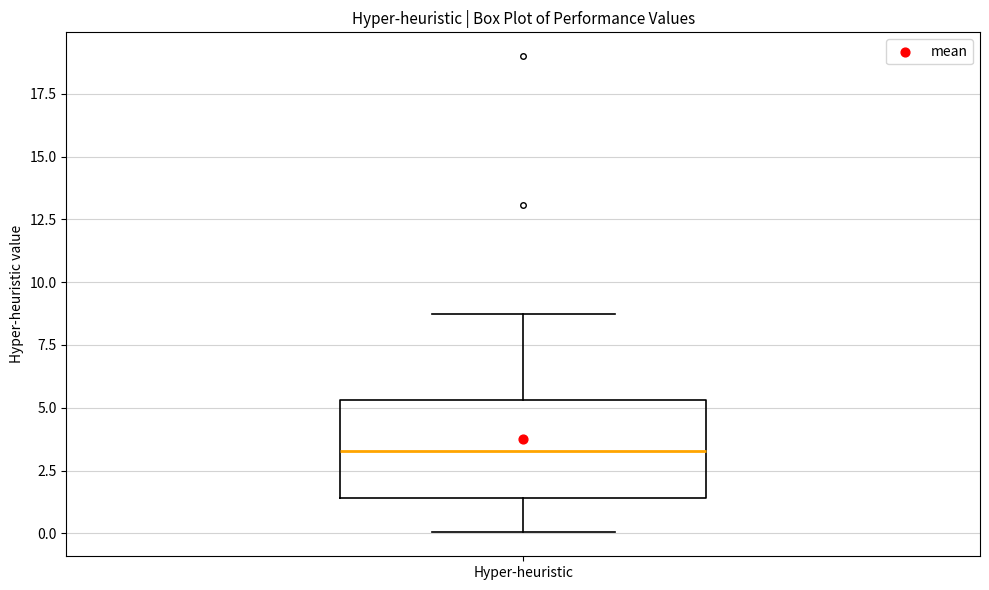

Transcribe this box plot: give where the median line is, the range the box spans, and where the two whiskers end, as read against the y-axis. The values are not printed on the chart, so give them approximately, as read against the axis.

median 3.5, box 1.5 to 5.5, whiskers 0.0 to 9.0